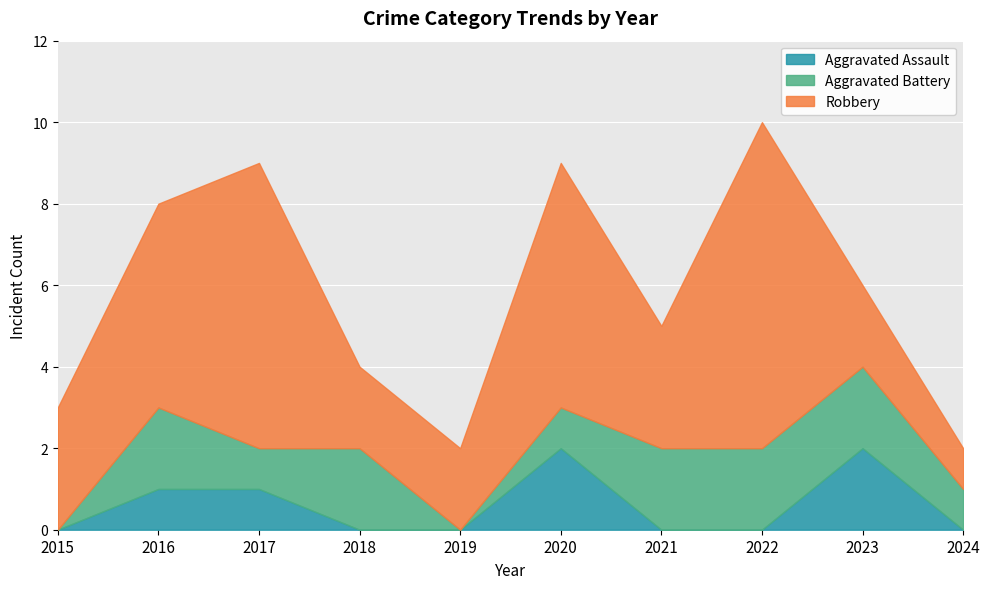

Between 2019 and 2023, which series saw the biggest shift?

Aggravated Assault